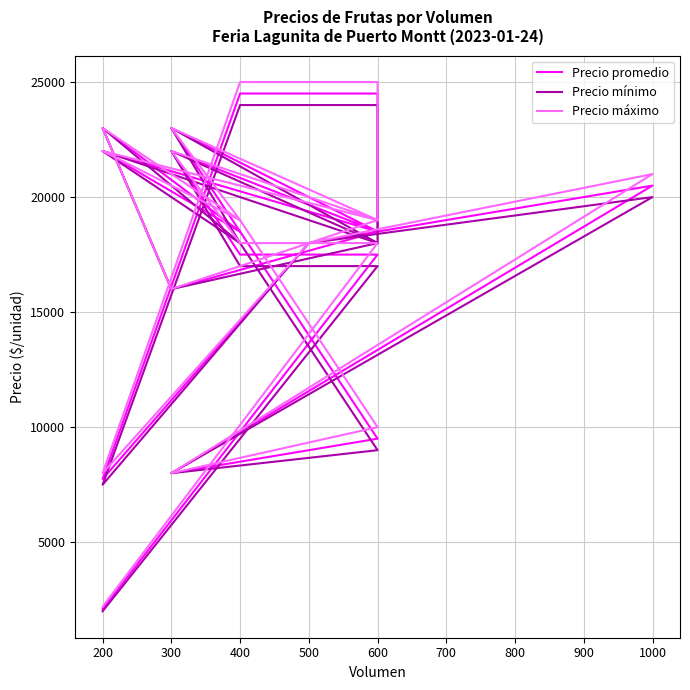

What is the minimum value shown in the chart?

2000